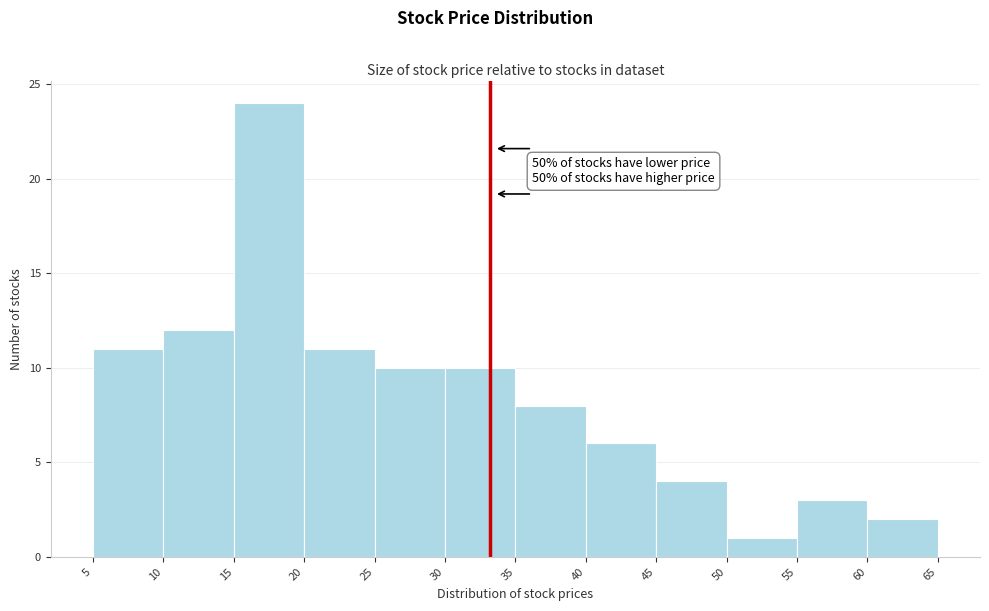

Which range on the x-axis has the tallest bar?

15 to 20